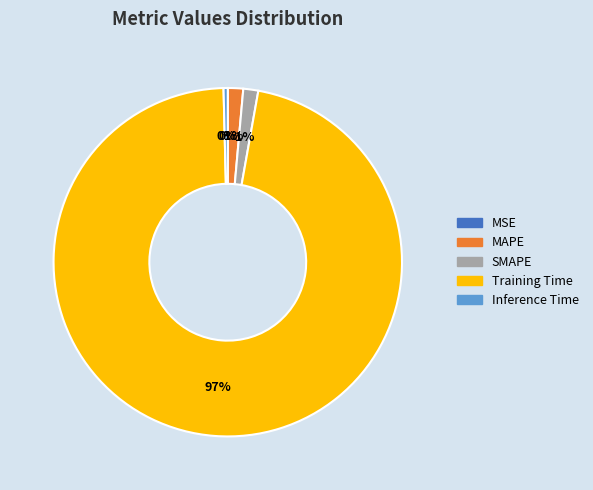

Which category has the biggest portion of the pie?

Training Time